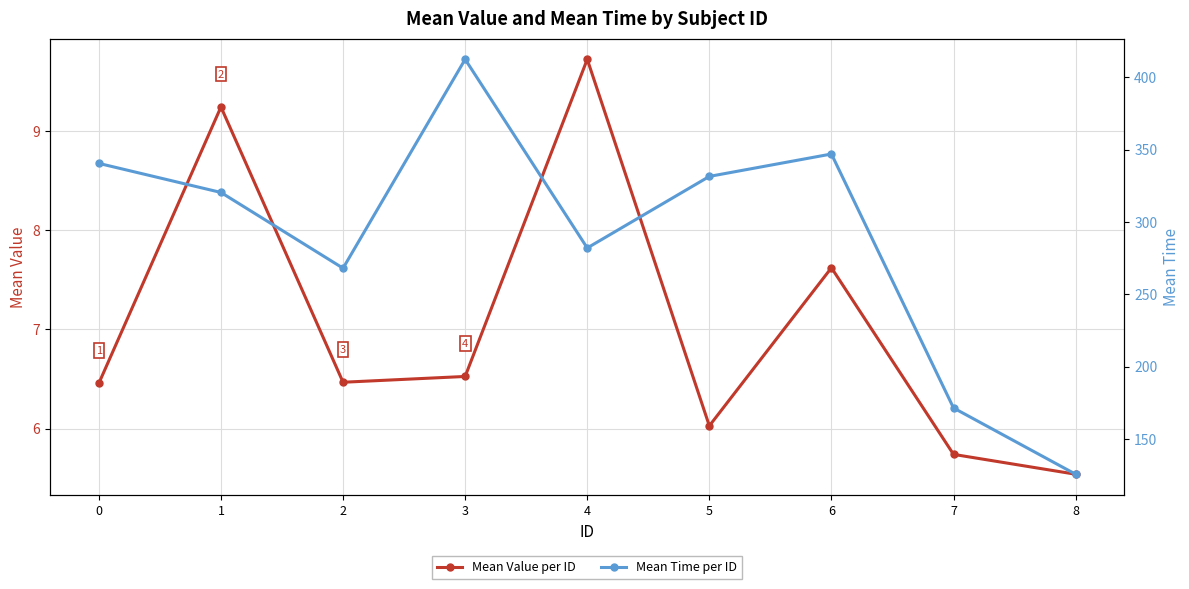

How many lines are shown in the chart?

2